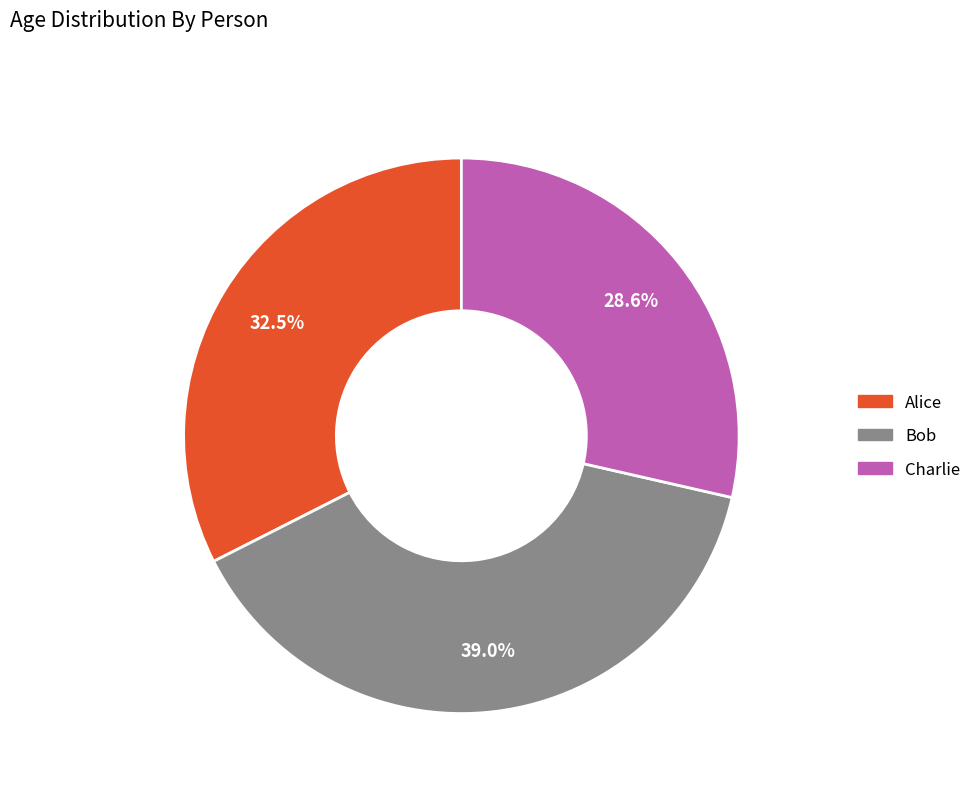

Does any single category account for the majority?

No